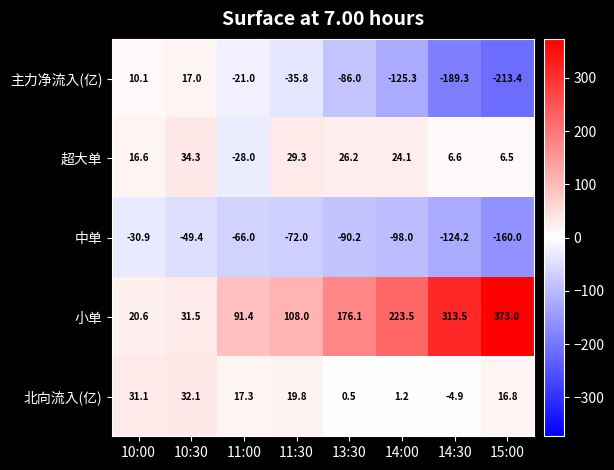

True or false: 北向流入(亿) has a value of 0.5 at 13:30.

True